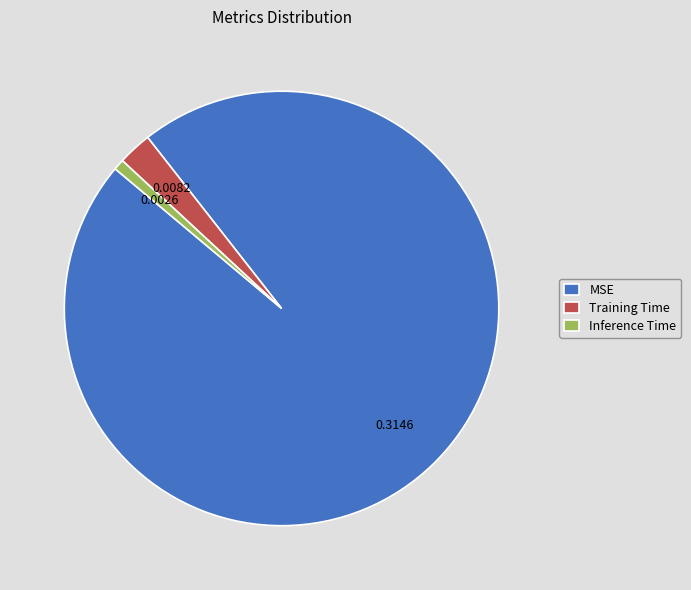

Is there a majority slice in this chart?

Yes